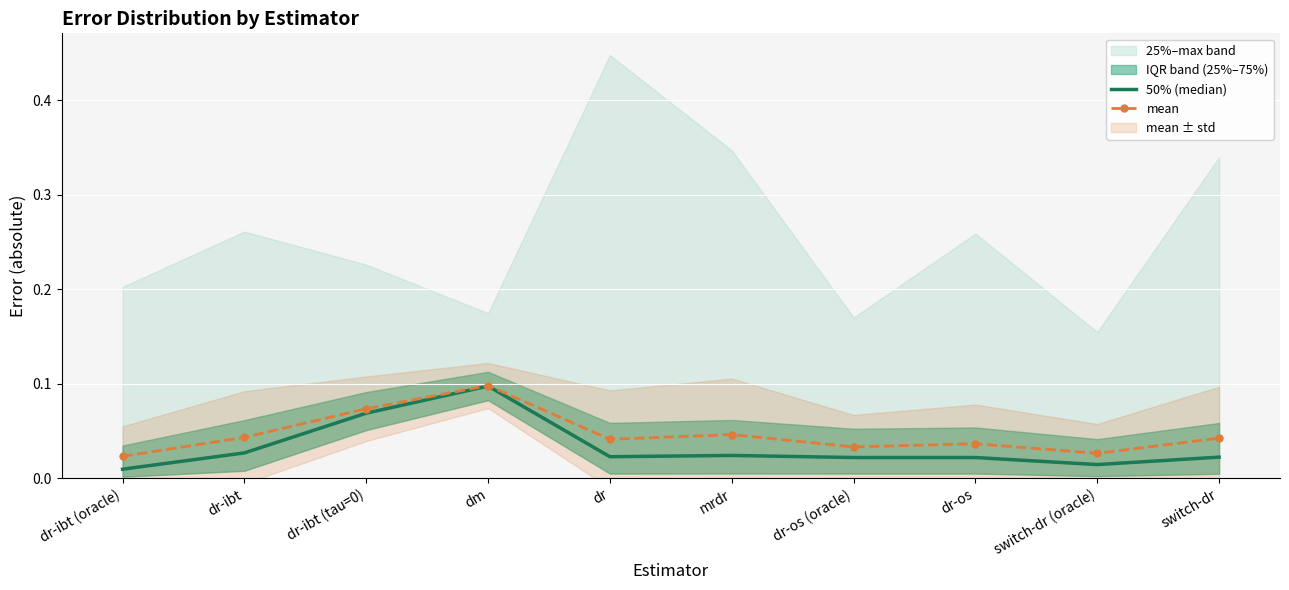

In mean, how many points are higher than both neighbors (excluding endpoints)?

3